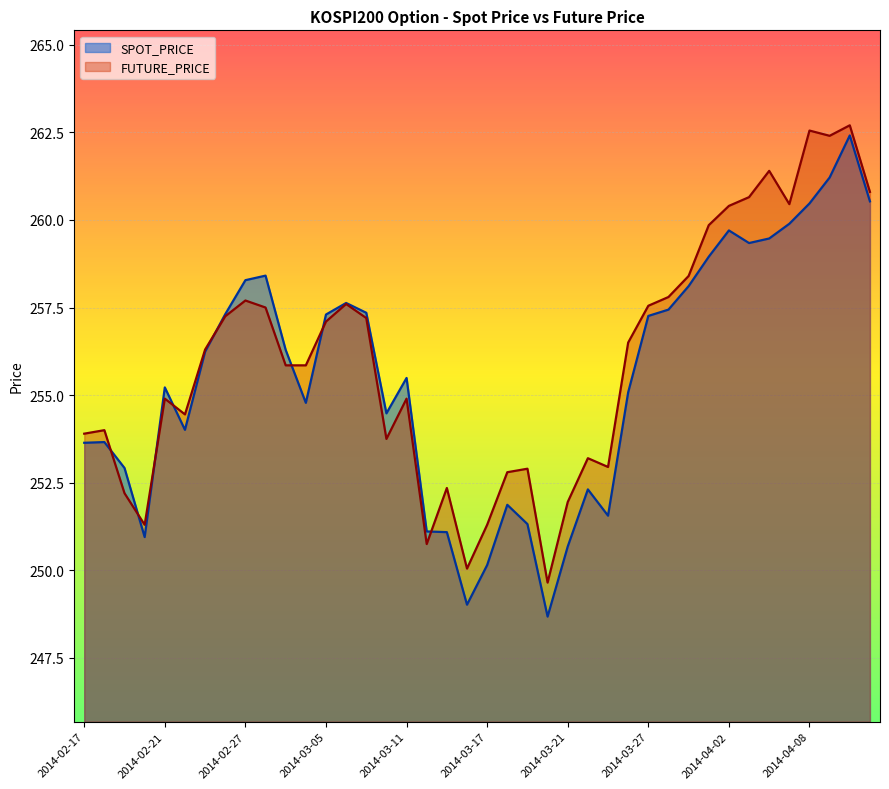

Which series has the largest total across all categories?

FUTURE_PRICE